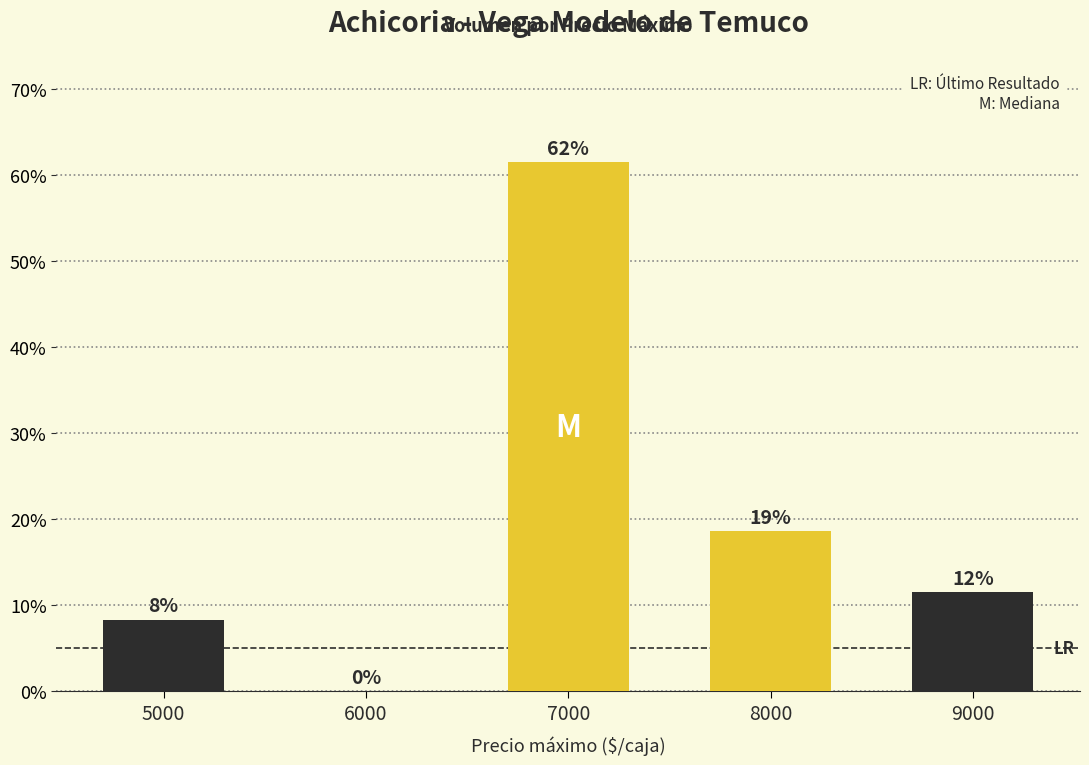

At which category does the chart reach its peak across all series?

7000